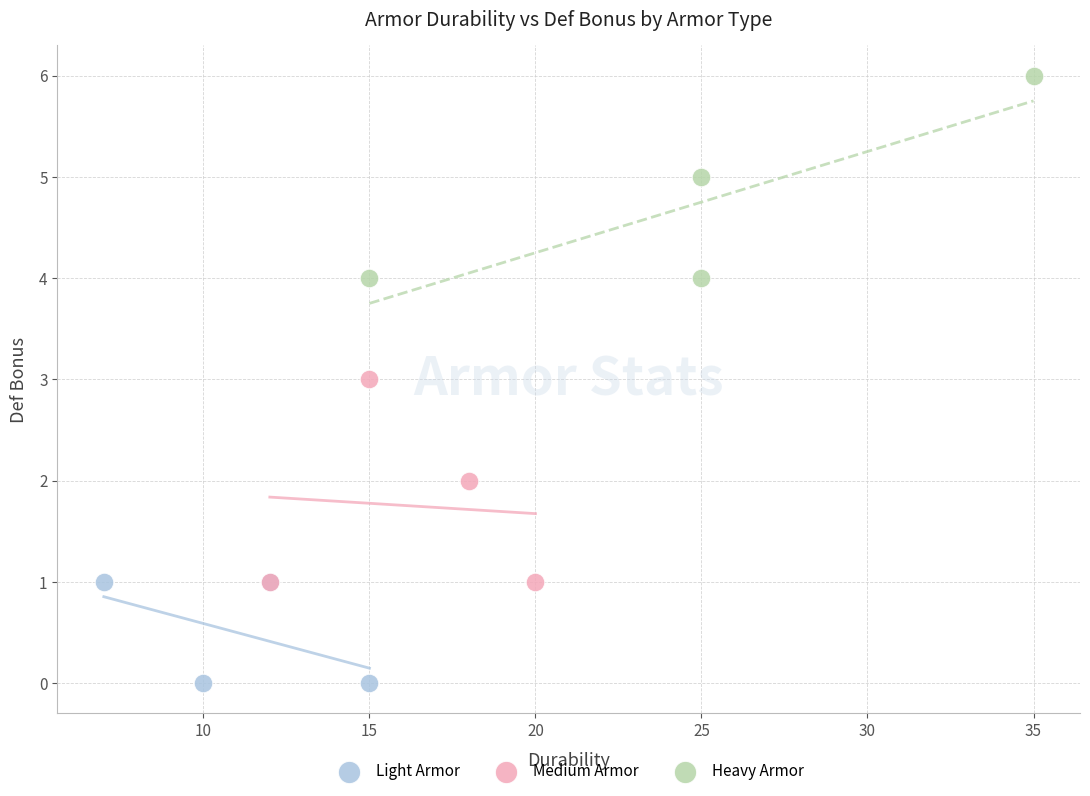

Which series contains the lowest Y value?

Light Armor